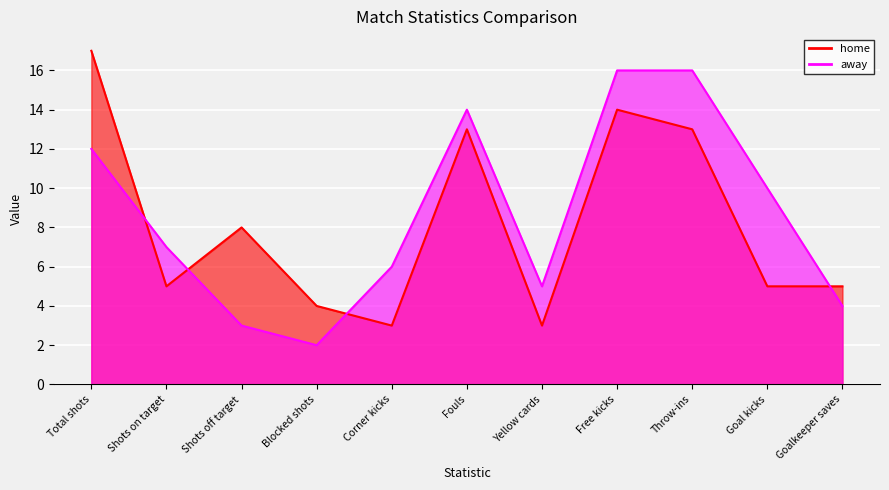

What is the maximum value shown in the chart?

17